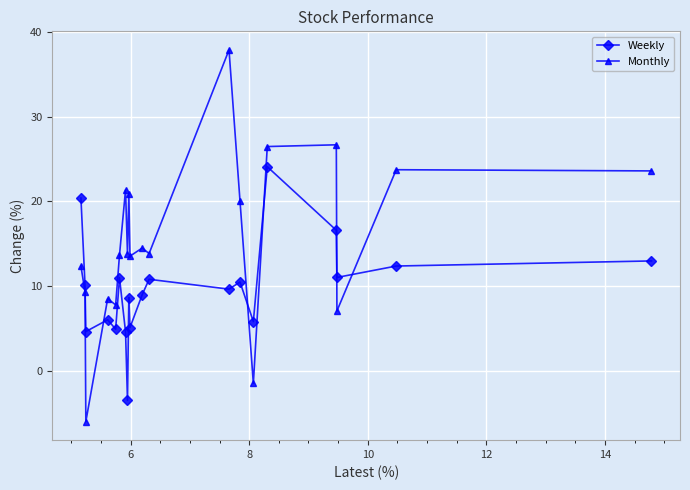

What is the value of the Weekly point at the 9th from the left?

8.7